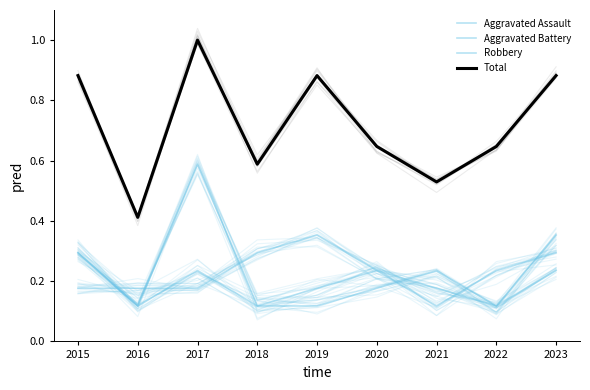

How many lines are shown in the chart?

4